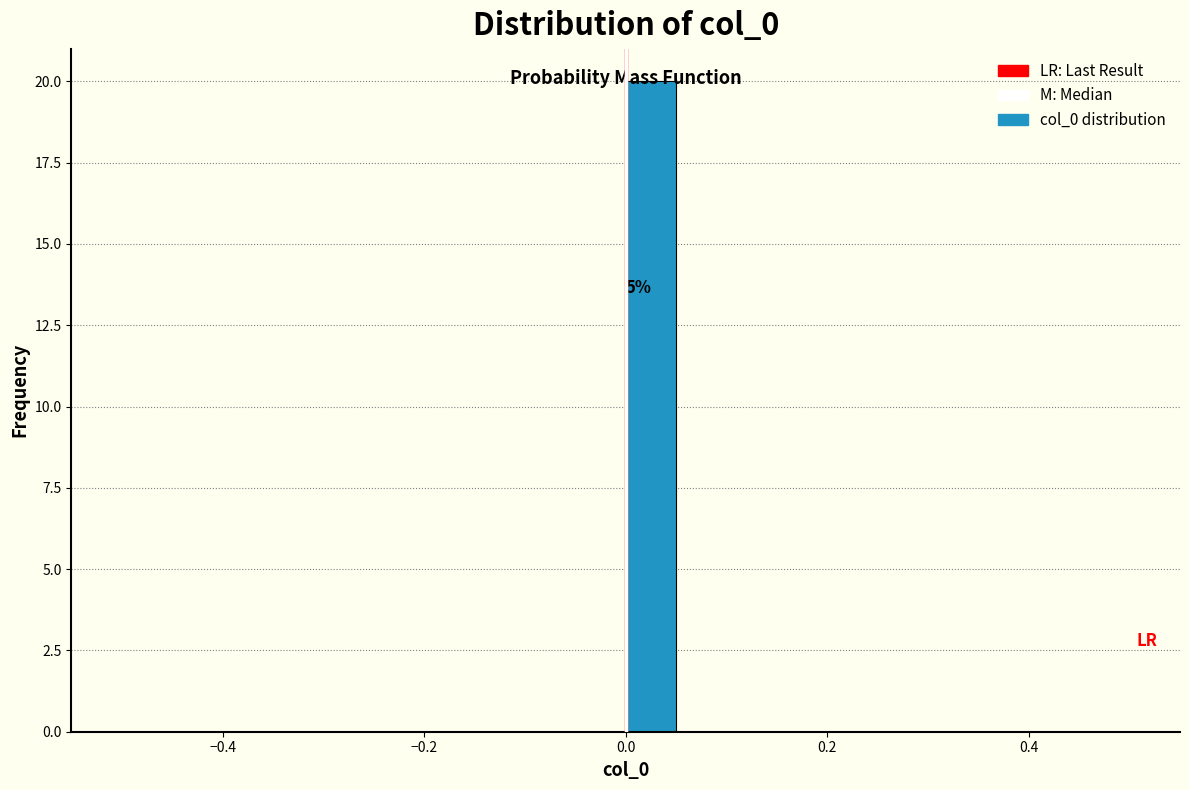

Read against the x-axis, roughly where is the centre of the tallest bar?

0.02